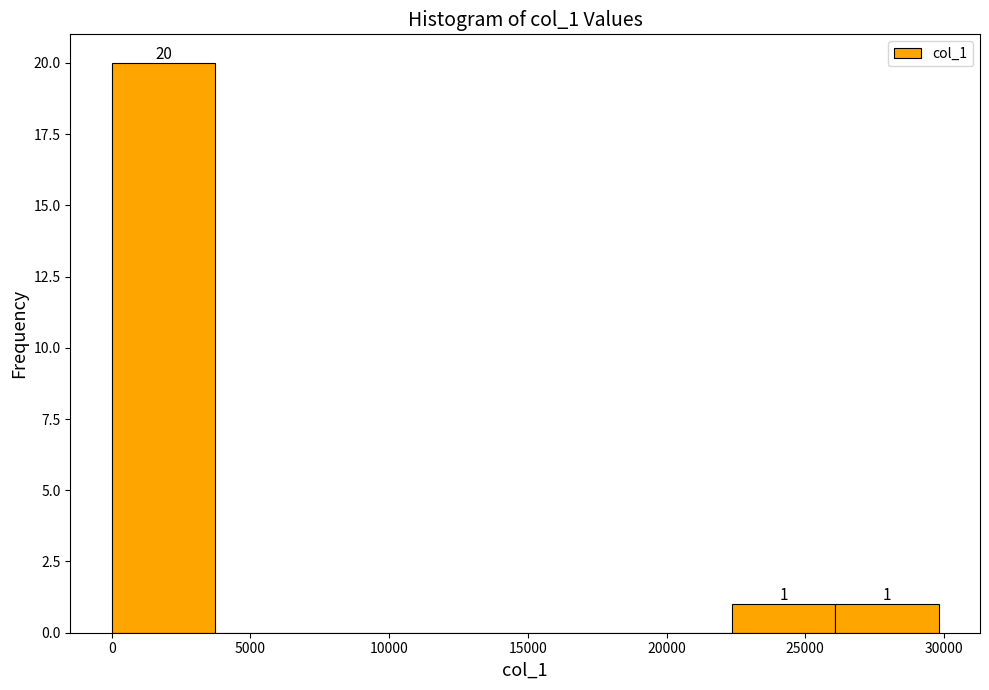

Over which range of the x-axis is the bar tallest?

0 to 3500